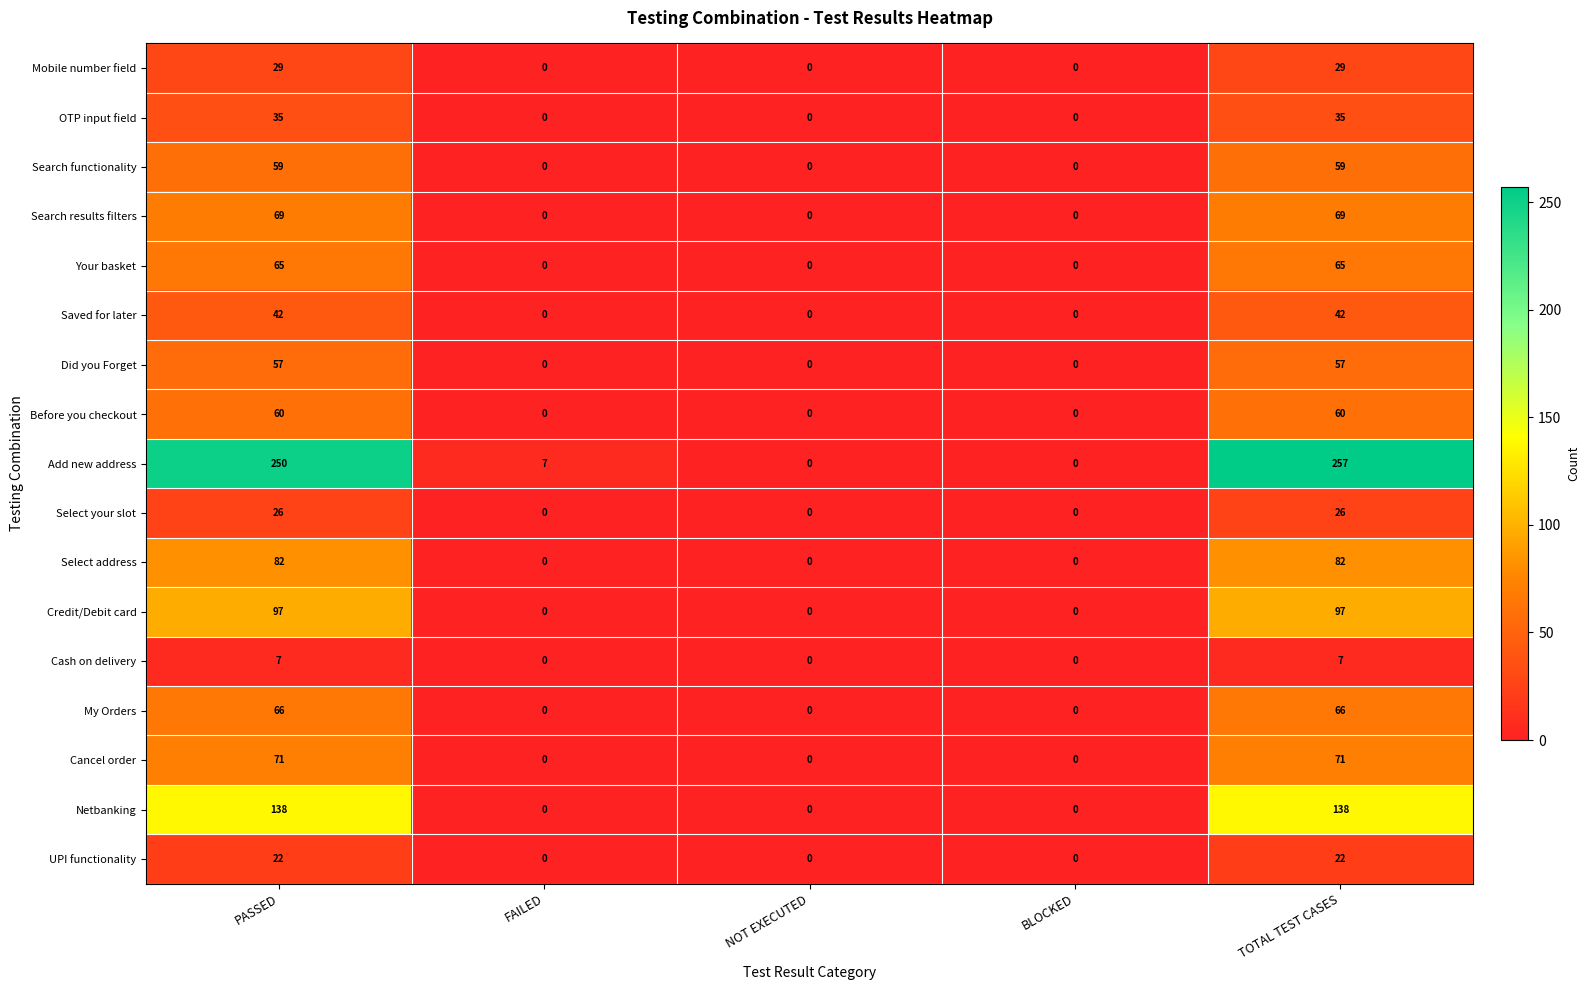

Rank the series at PASSED from lowest to highest value.

Cash on delivery, UPI functionality, Select your slot, Mobile number field, OTP input field, Saved for later, Did you Forget, Search functionality, Before you checkout, Your basket, My Orders, Search results filters, Cancel order, Select address, Credit/Debit card, Netbanking, Add new address